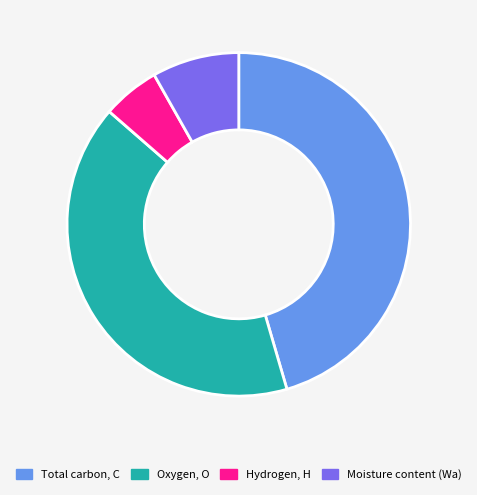

Combined, do Moisture content (Wa) and Hydrogen, H account for over 50%?

No